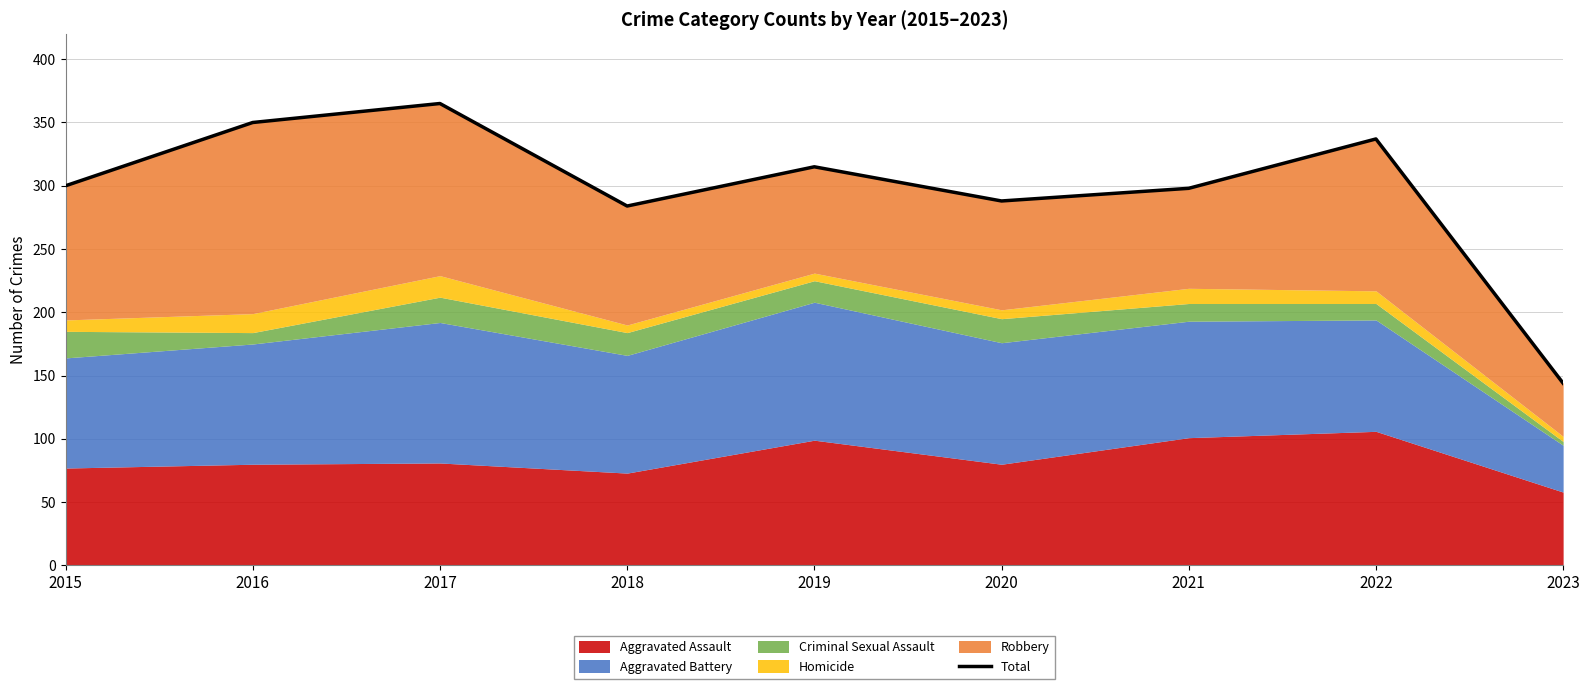

What is the smallest value displayed?

144